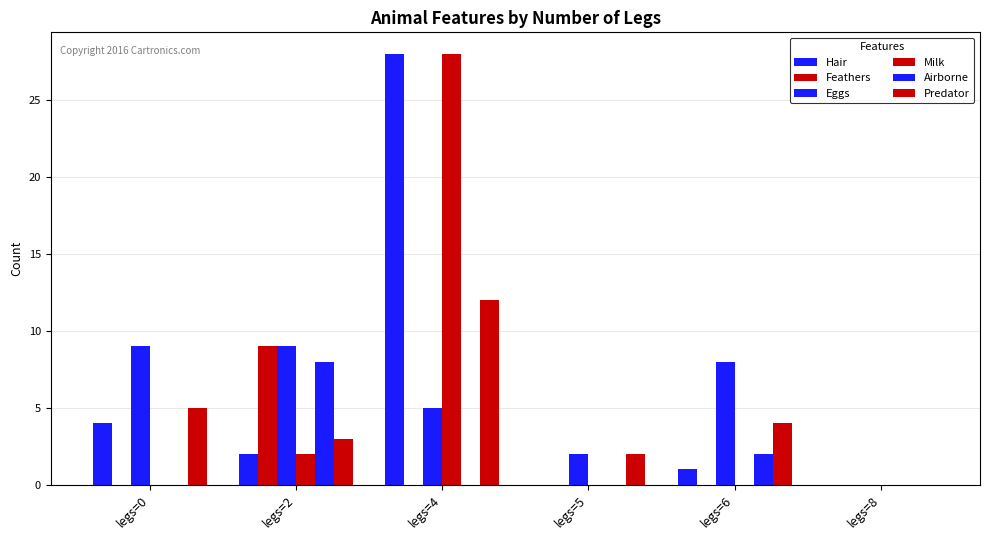

Between legs=0 and legs=5, which is larger?

legs=0